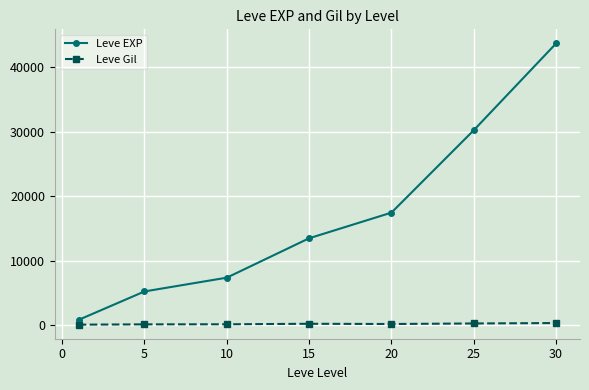

How many data points in Leve Gil are less than 214?

3